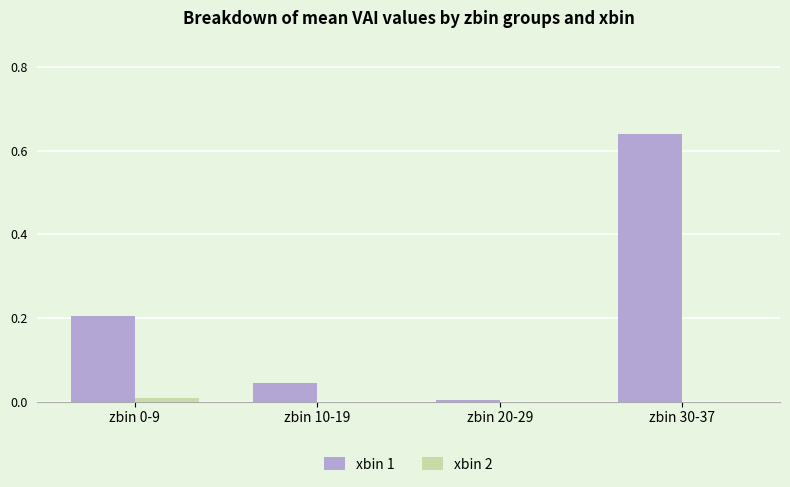

The value of xbin 2 at zbin 20-29 is 0.0. True or false?

True